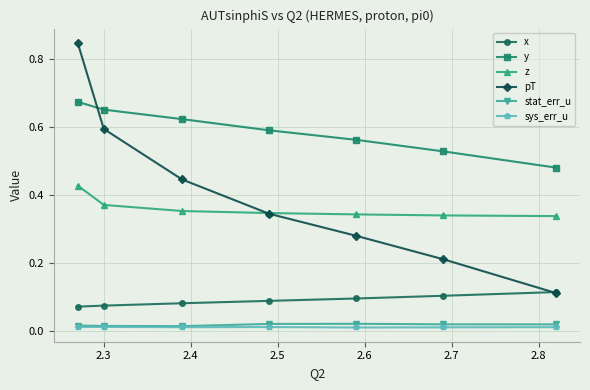

True or false: x and sys_err_u intersect in this chart.

False